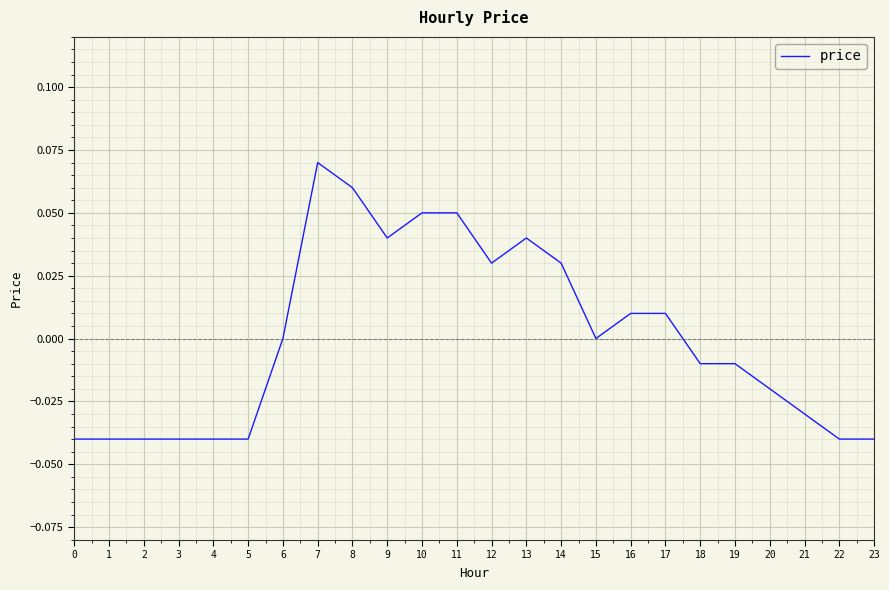

What is the change in value from 4 to 11?

+0.1